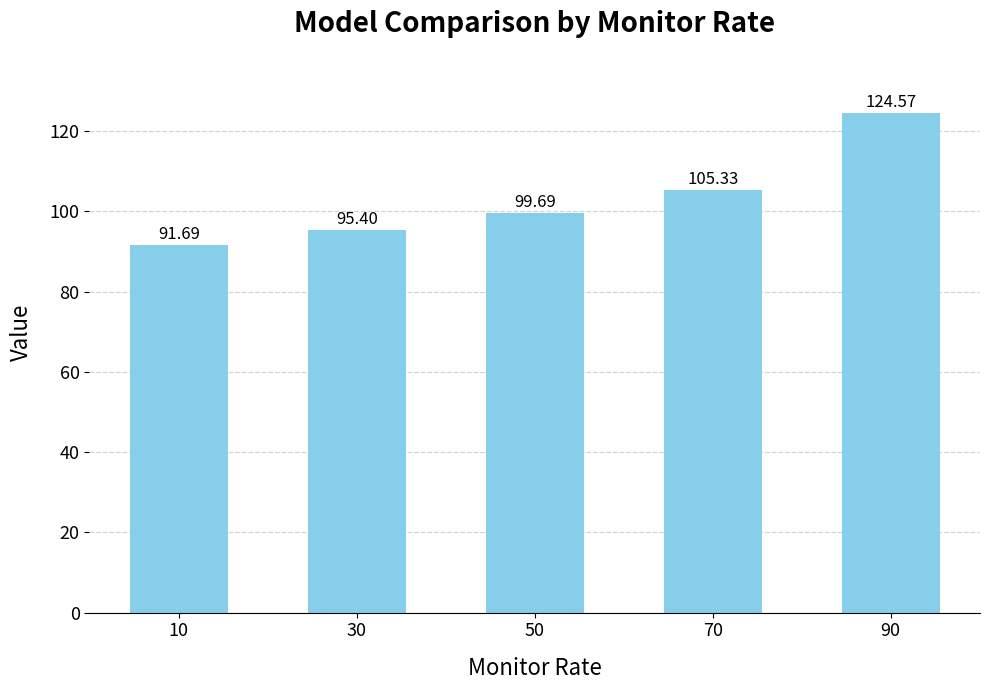

Rank the categories by value from highest to lowest.

90, 70, 50, 30, 10